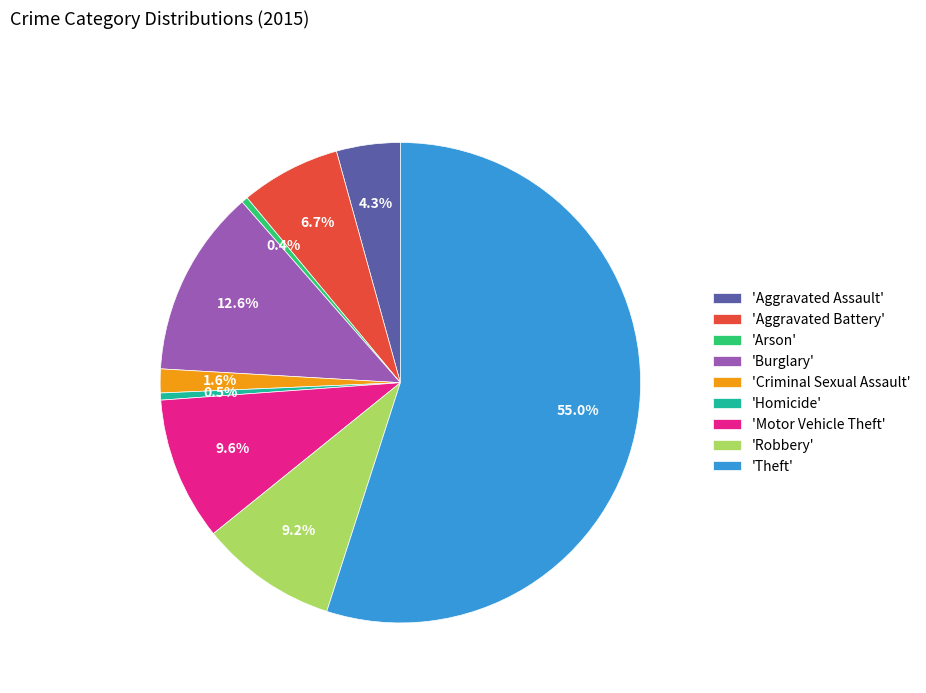

What percentage do 'Motor Vehicle Theft' and 'Homicide' together represent?

10.1%